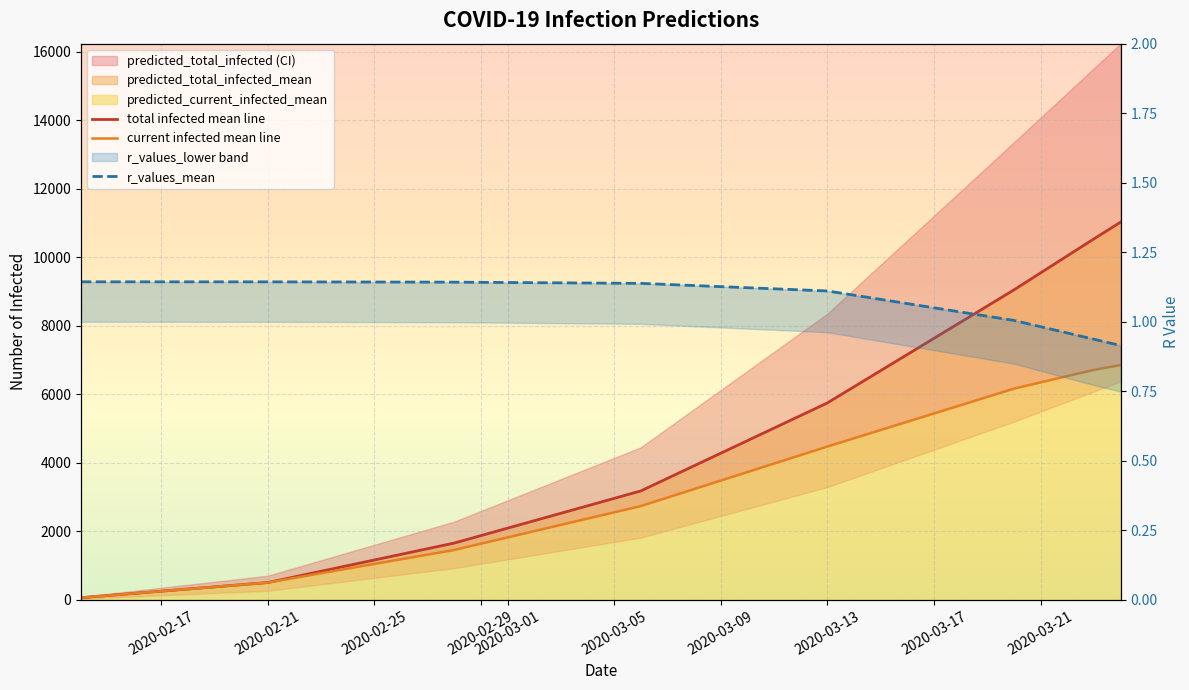

Which series has the largest total across all categories?

total infected mean line